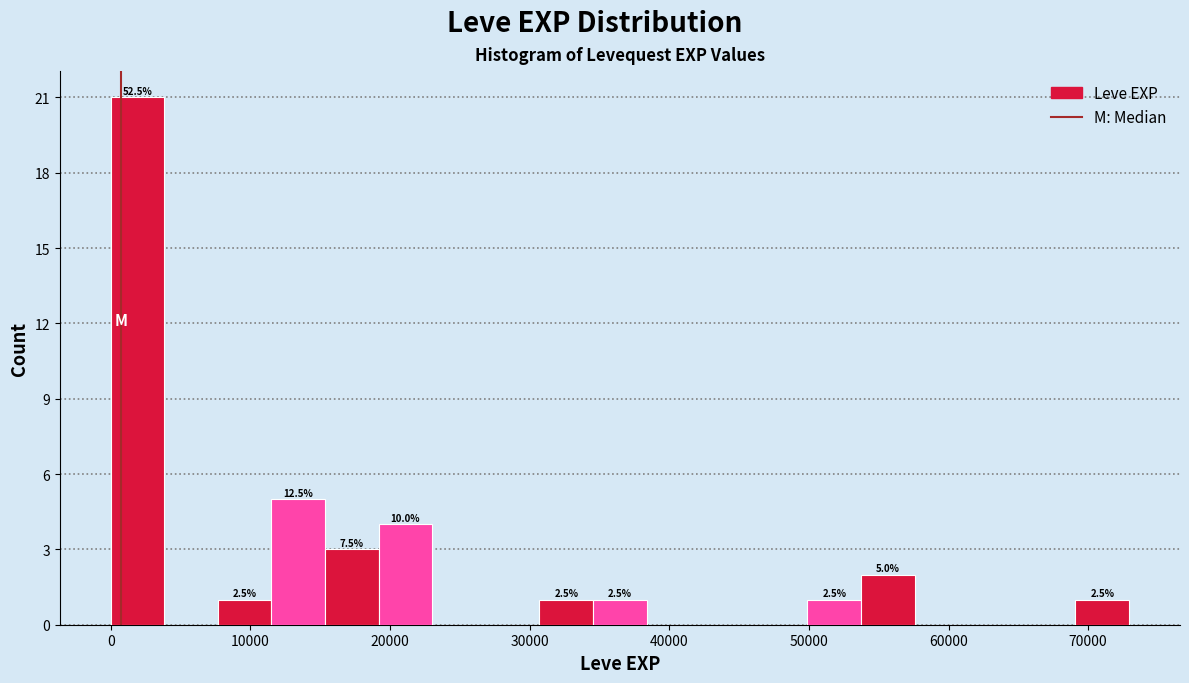

Read against the x-axis, roughly where is the centre of the tallest bar?

2000